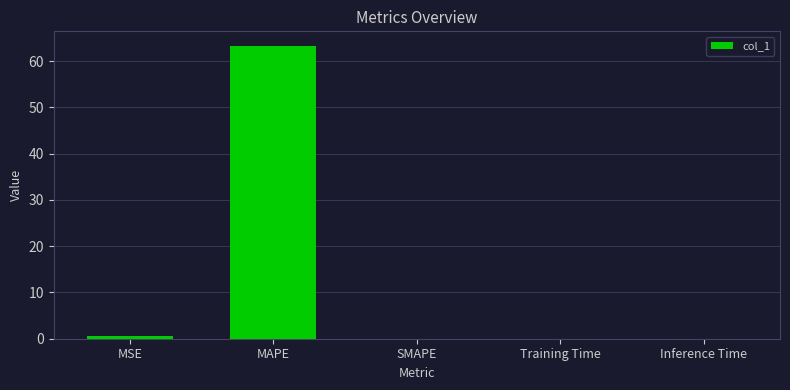

Which category has the highest value across all series?

MAPE